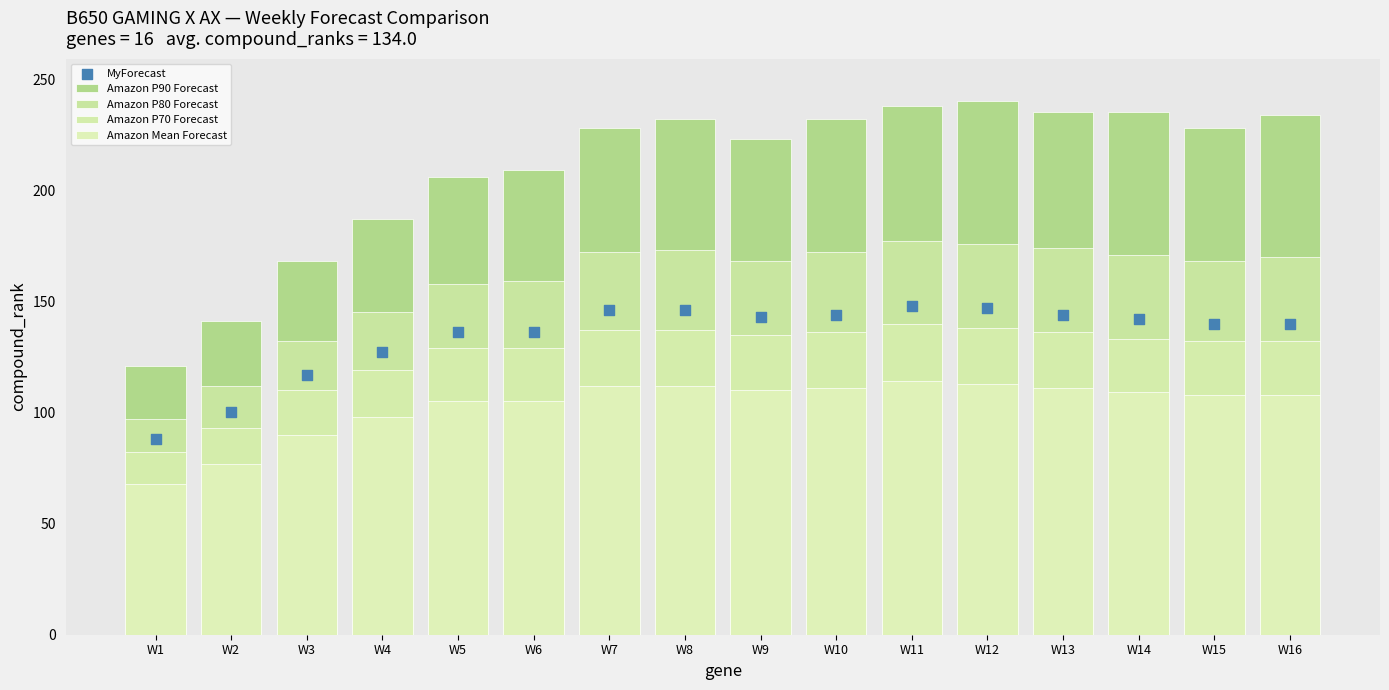

At which category is the sum across all series the highest?

W11